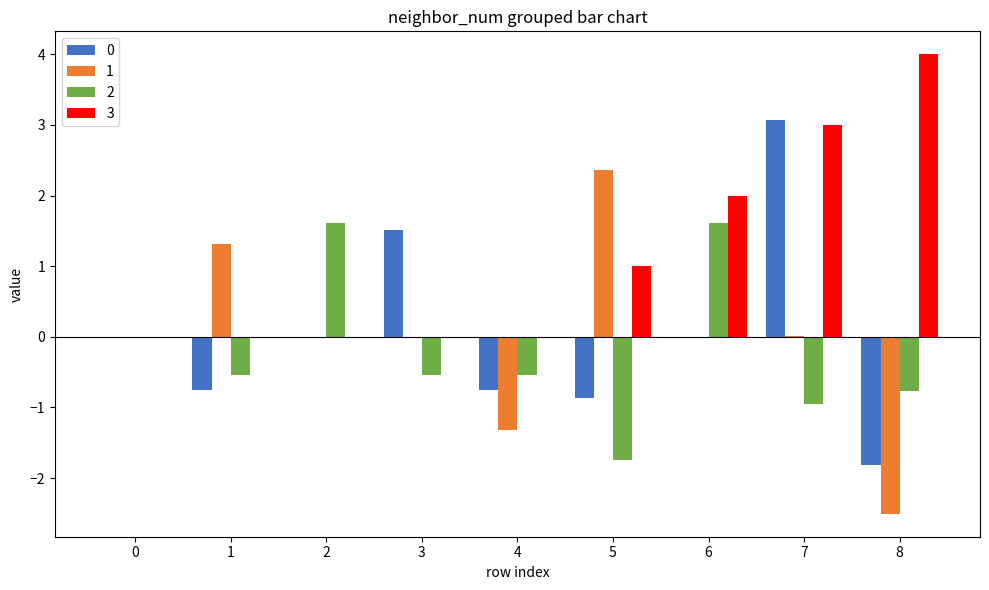

At which category is the sum across all series the highest?

7